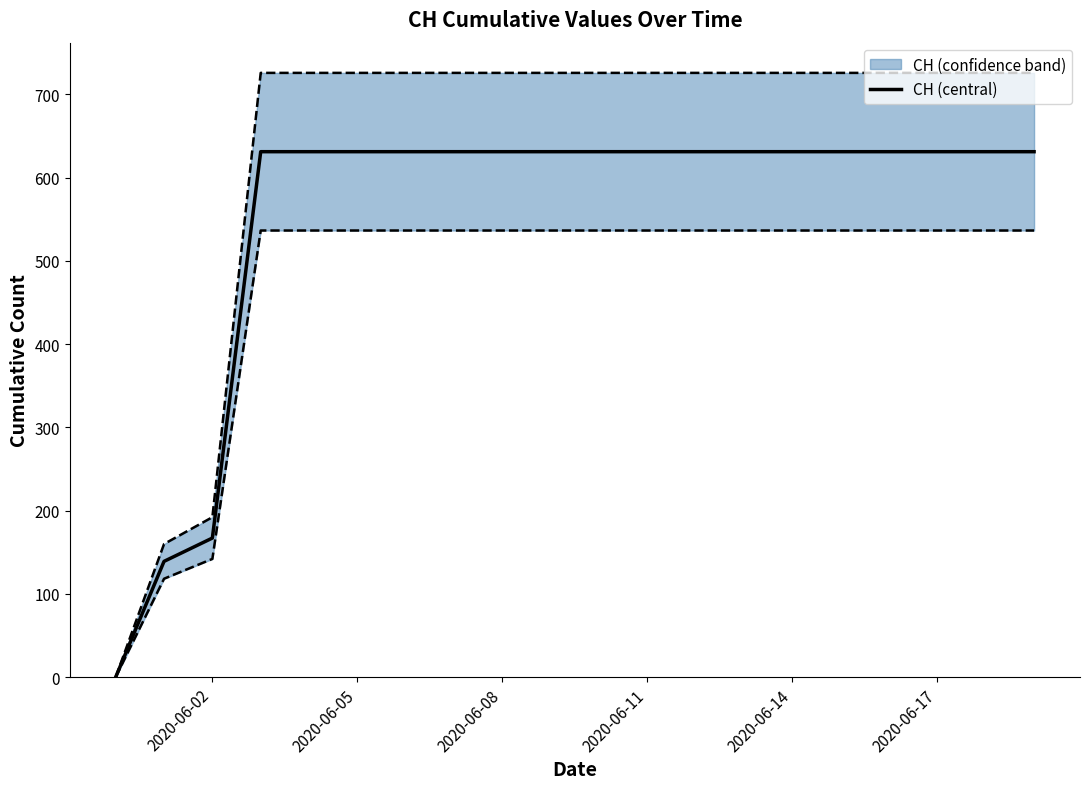

Where is CH (central) nearest to the value 315?

2020-06-02